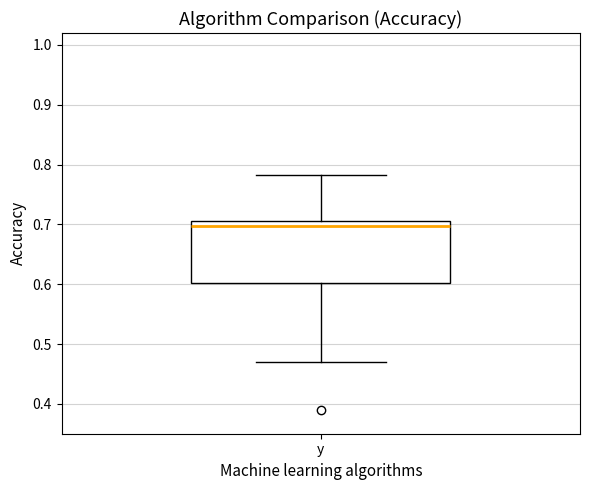

Where is the upper edge of the box for y on the y-axis? The values are not printed on the chart, so give them approximately, as read against the axis.

0.71